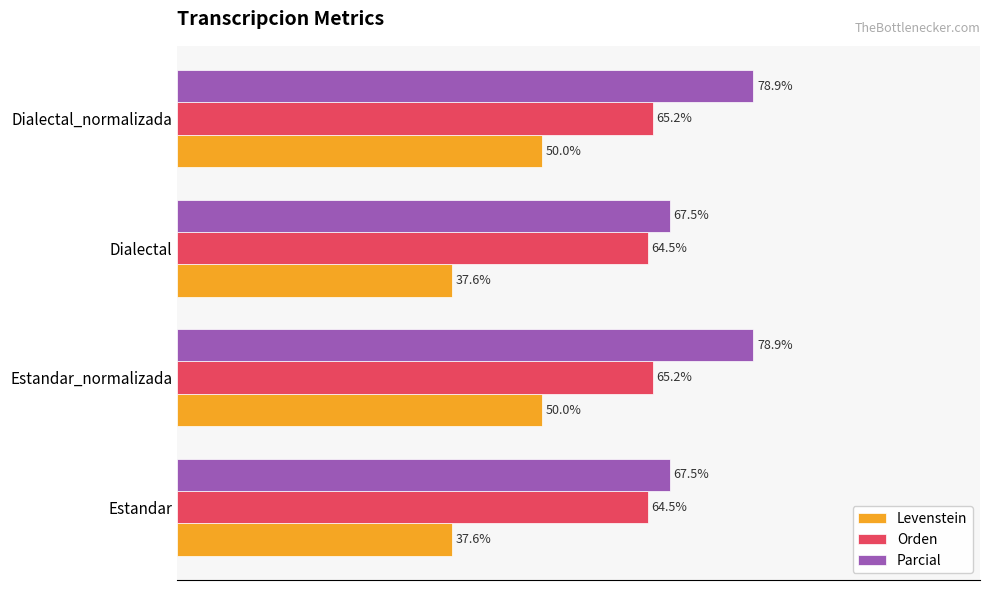

Which series has the largest range (max minus min)?

Levenstein